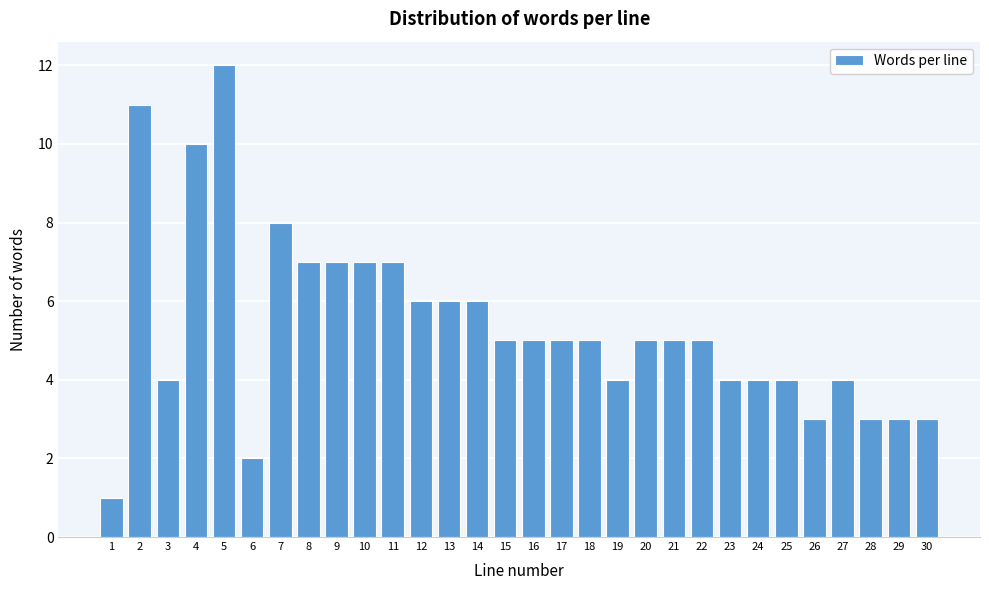

Reading left to right, transcribe all the data shown in this chart.

1=1	2=11	3=4	4=10	5=12	6=2	7=8	8=7	9=7	10=7	11=7	12=6	13=6	14=6	15=5	16=5	17=5	18=5	19=4	20=5	21=5	22=5	23=4	24=4	25=4	26=3	27=4	28=3	29=3	30=3